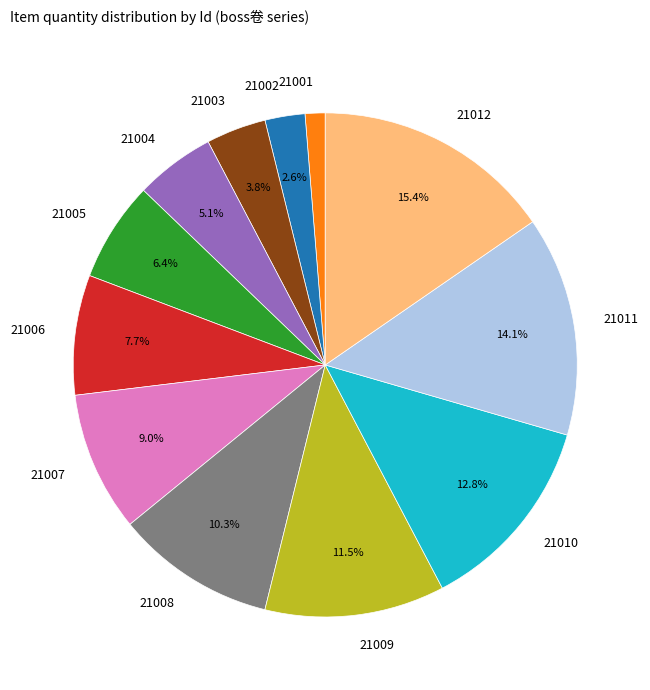

To the nearest percent, what is the difference between the largest and smallest slice percentages?

14%